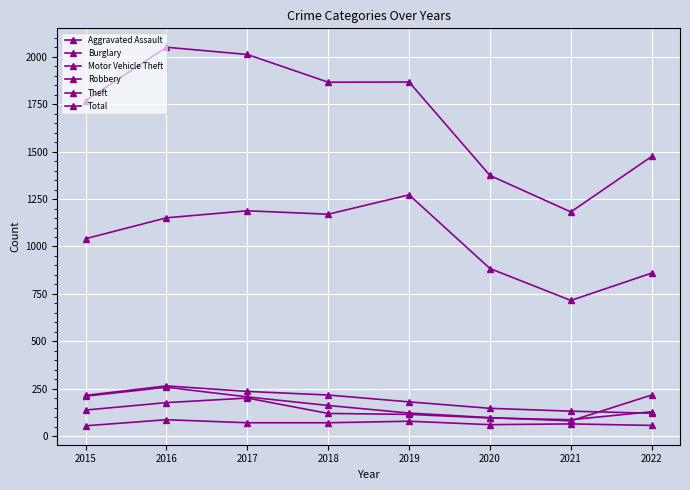

At which category does Robbery reach its first local valley?

2021